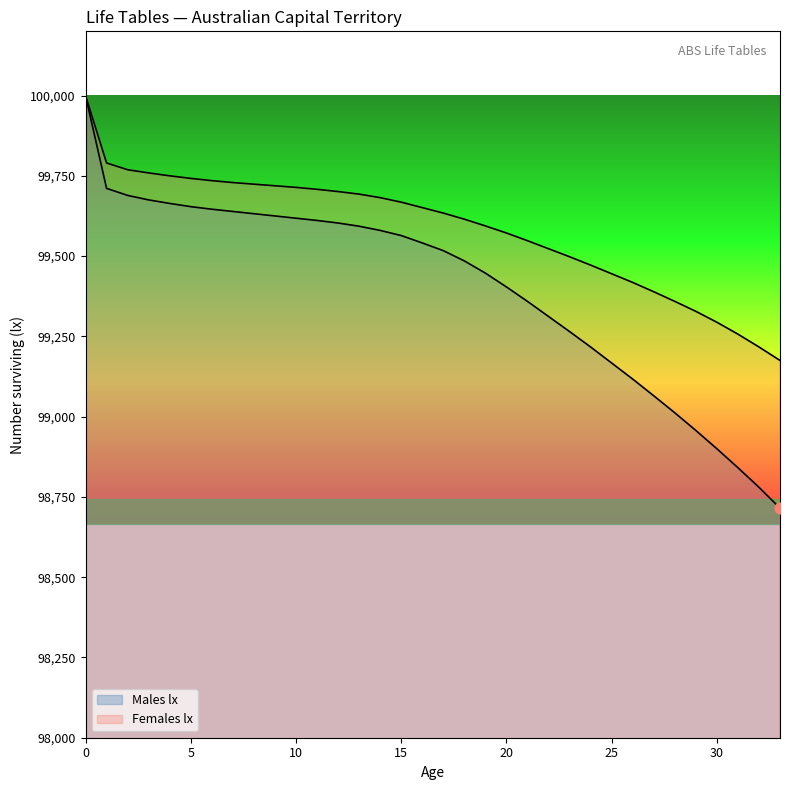

Which series contains the highest Y value?

Males lx